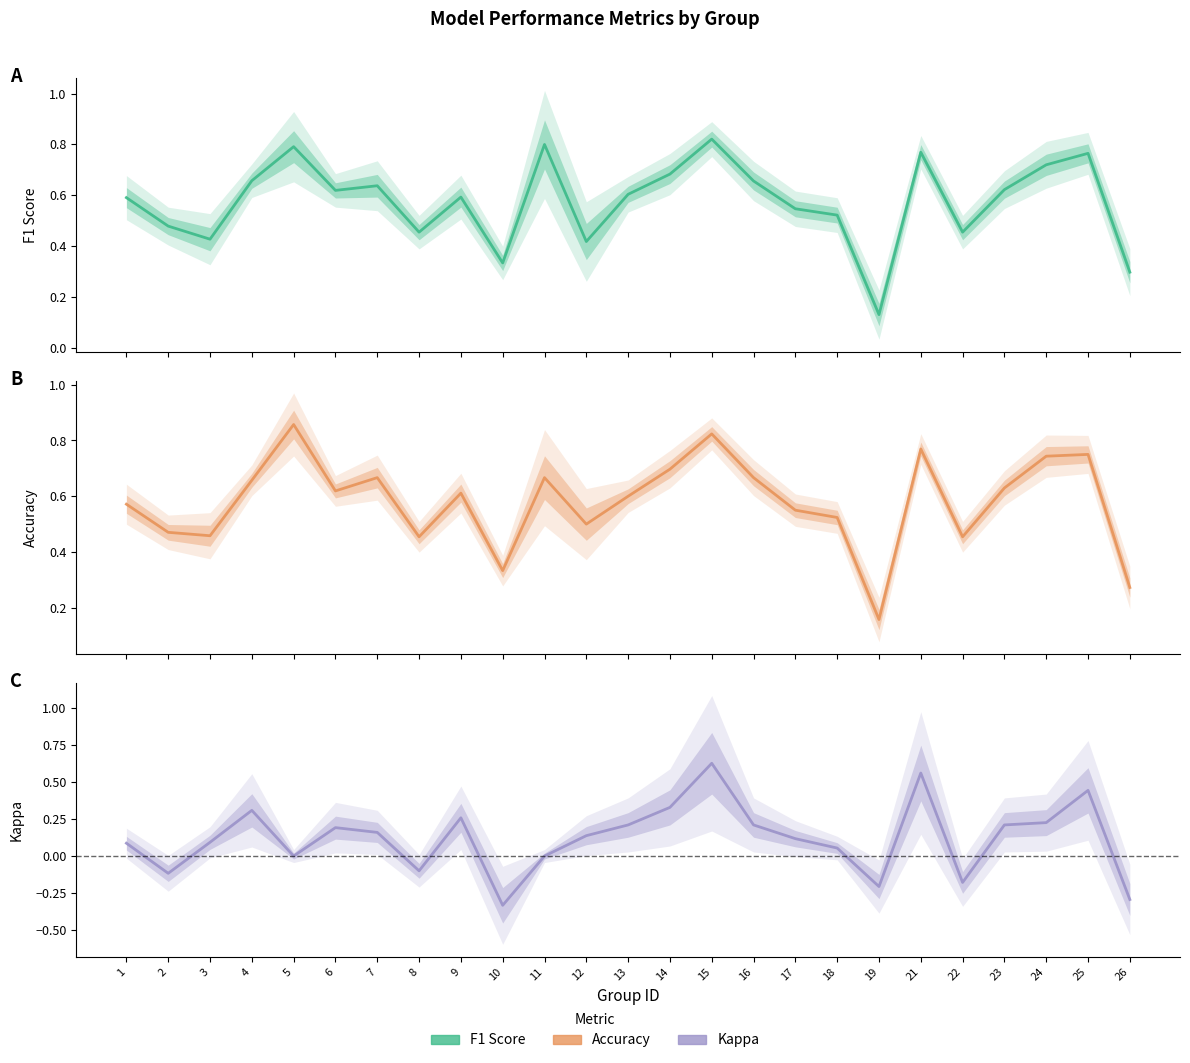

Between 7 and 17, which series saw the biggest shift?

accuracy